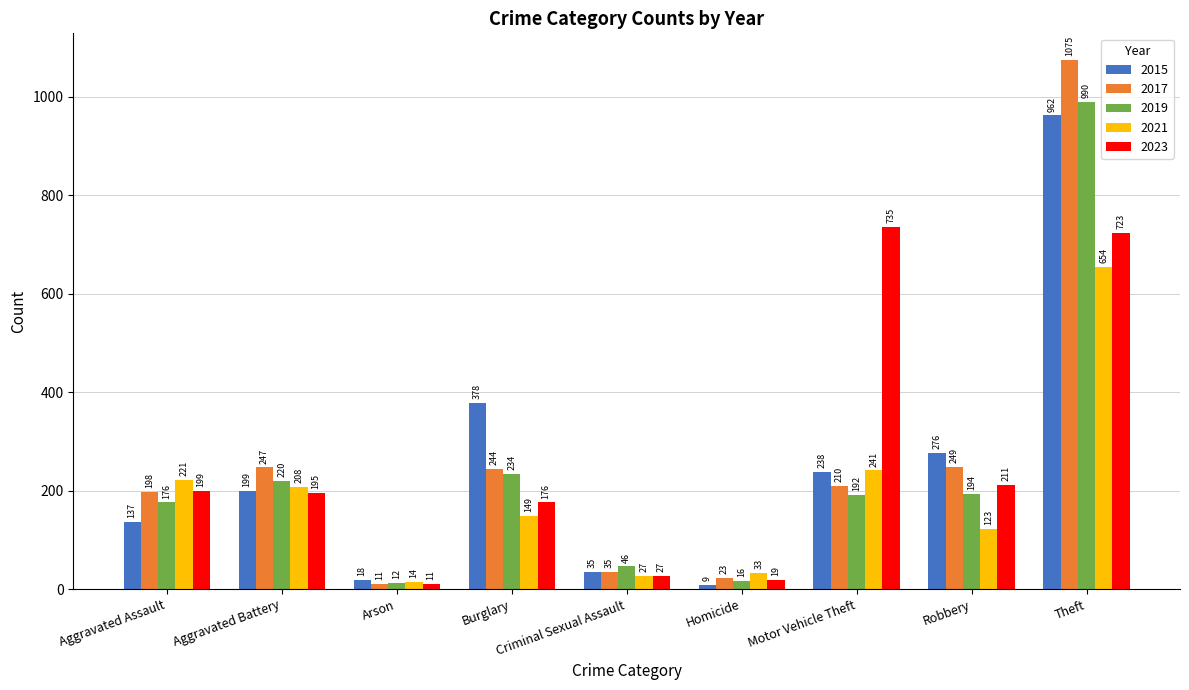

Which series has the largest range (max minus min)?

2017